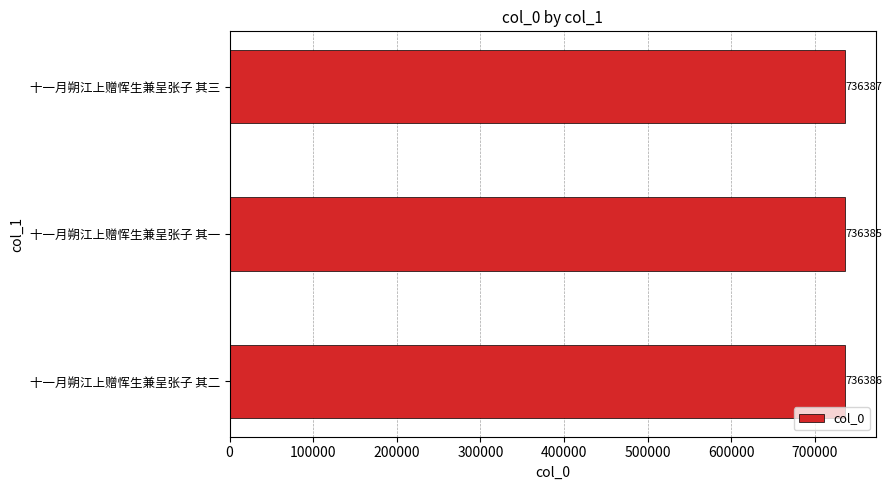

Reading top to bottom, extract all data points from this chart.

十一月朔江上赠恽生兼呈张子 其三=736387	十一月朔江上赠恽生兼呈张子 其一=736385	十一月朔江上赠恽生兼呈张子 其二=736386